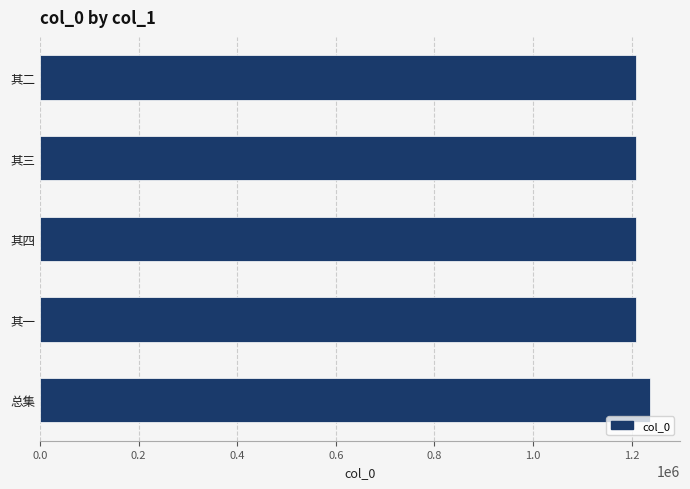

What is the minimum value shown in the chart?

1208993